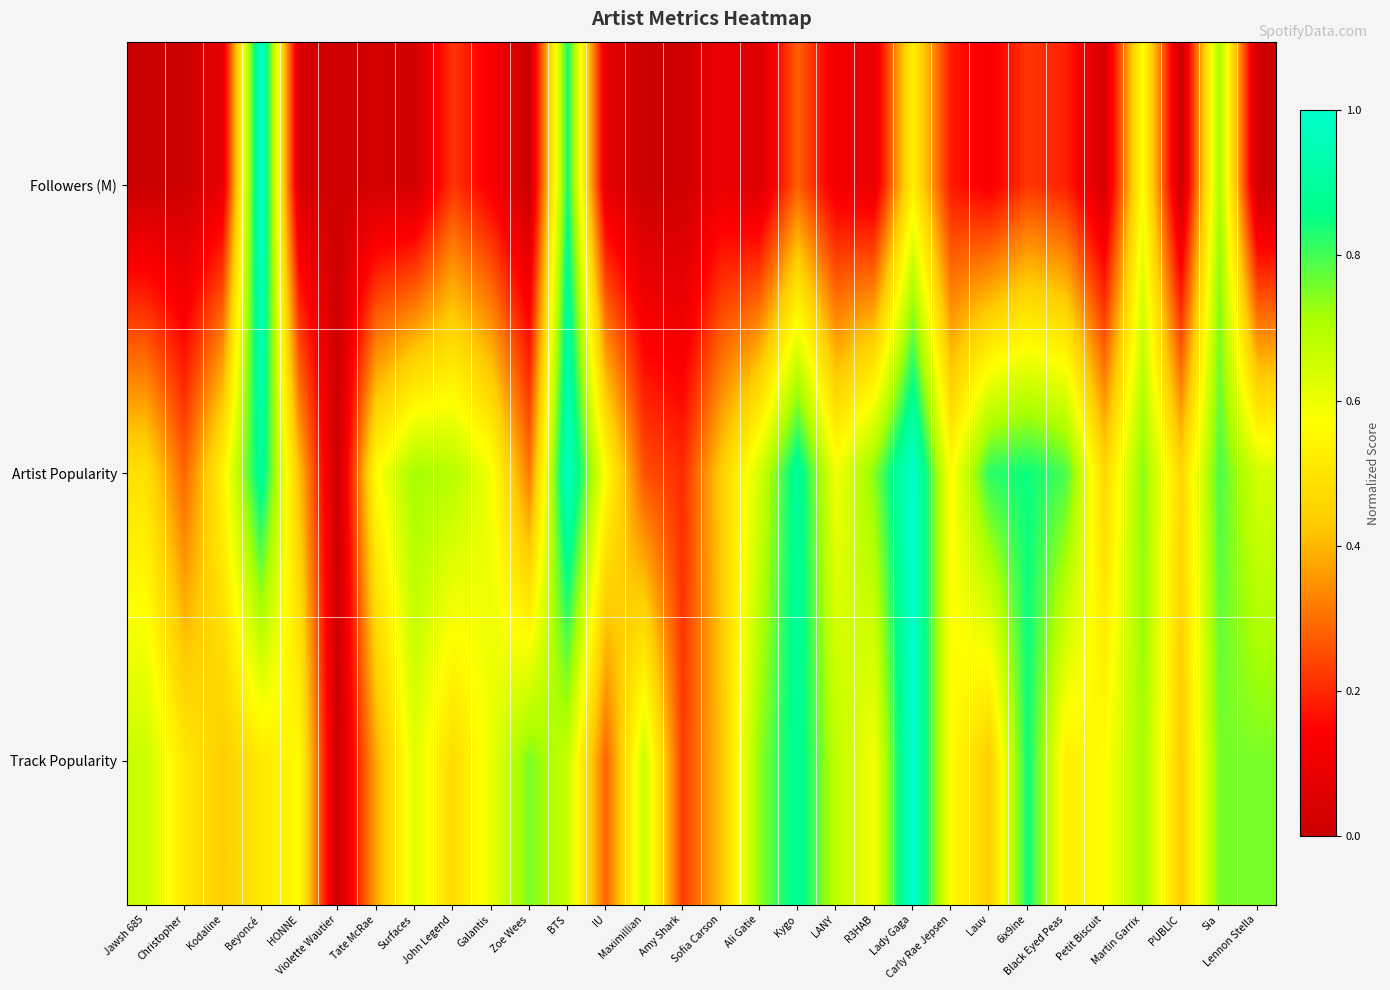

Reading right to left, extract all data points from this chart.

Followers (M): Lennon Stella=0.0	Sia=0.7	PUBLIC=0.0	Martin Garrix=0.6	Petit Biscuit=0.0	Black Eyed Peas=0.2	6ix9ine=0.2	Lauv=0.1	Carly Rae Jepsen=0.2	Lady Gaga=0.5	R3HAB=0.1	LANY=0.1	Kygo=0.3	Ali Gatie=0.0	Sofia Carson=0.1	Amy Shark=0.0	Maximillian=0.0	IU=0.1	BTS=0.8	Zoe Wees=0.0	Galantis=0.1	John Legend=0.2	Surfaces=0.0	Tate McRae=0.0	Violette Wautier=0.0	HONNE=0.0	Beyoncé=1.0	Kodaline=0.1	Christopher=0.0	Jawsh 685=0.0
Artist Popularity: Lennon Stella=0.6	Sia=0.8	PUBLIC=0.5	Martin Garrix=0.7	Petit Biscuit=0.5	Black Eyed Peas=0.8	6ix9ine=0.8	Lauv=0.8	Carly Rae Jepsen=0.6	Lady Gaga=1.0	R3HAB=0.7	LANY=0.6	Kygo=0.9	Ali Gatie=0.6	Sofia Carson=0.4	Amy Shark=0.2	Maximillian=0.3	IU=0.6	BTS=1.0	Zoe Wees=0.3	Galantis=0.6	John Legend=0.7	Surfaces=0.7	Tate McRae=0.6	Violette Wautier=0.0	HONNE=0.4	Beyoncé=0.9	Kodaline=0.5	Christopher=0.3	Jawsh 685=0.5
Track Popularity: Lennon Stella=0.8	Sia=0.8	PUBLIC=0.4	Martin Garrix=0.7	Petit Biscuit=0.6	Black Eyed Peas=0.5	6ix9ine=0.8	Lauv=0.4	Carly Rae Jepsen=0.6	Lady Gaga=1.0	R3HAB=0.6	LANY=0.7	Kygo=0.9	Ali Gatie=0.7	Sofia Carson=0.4	Amy Shark=0.2	Maximillian=0.7	IU=0.3	BTS=0.7	Zoe Wees=0.8	Galantis=0.6	John Legend=0.5	Surfaces=0.6	Tate McRae=0.4	Violette Wautier=0.0	HONNE=0.6	Beyoncé=0.5	Kodaline=0.4	Christopher=0.5	Jawsh 685=0.7